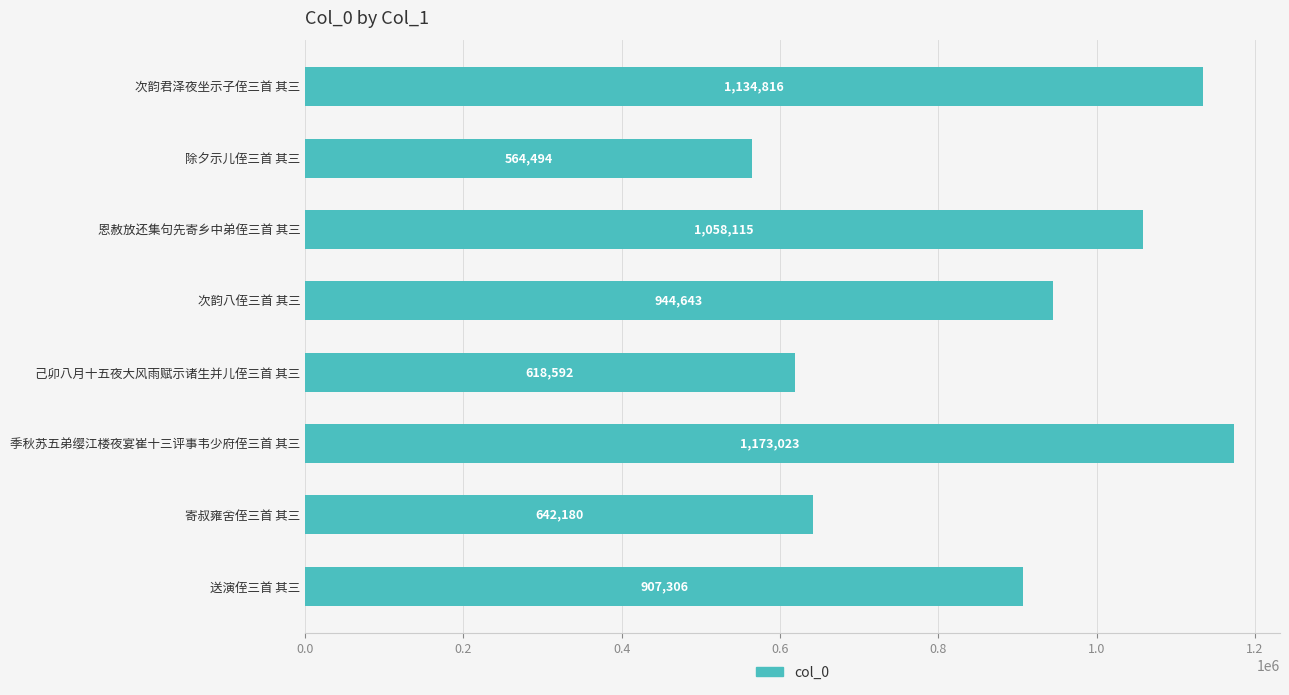

How many values are below 944643?

4